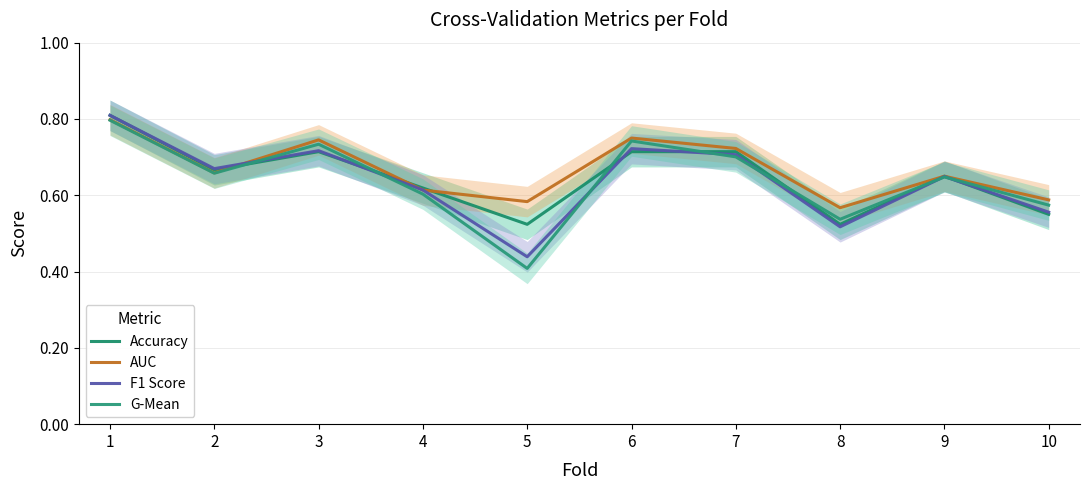

Where is the first local minimum for Accuracy?

2